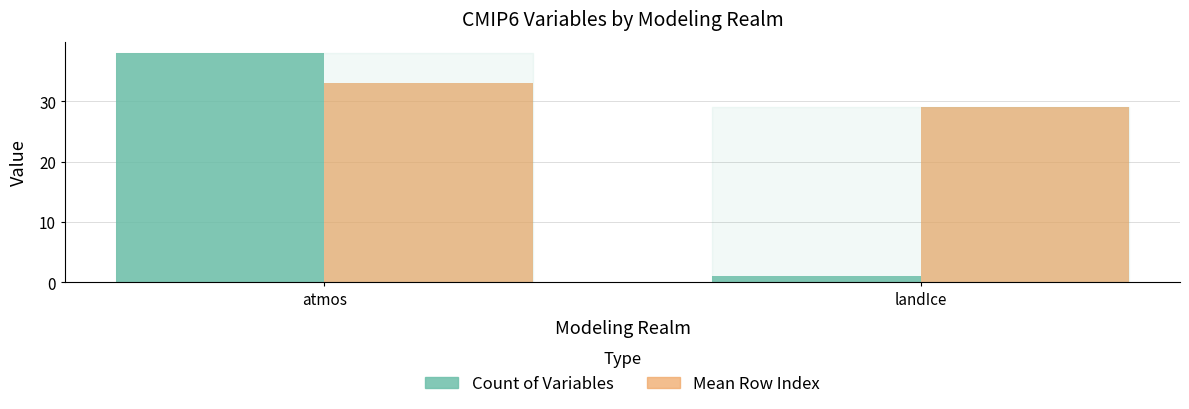

At which label is Count of Variables closest to 19?

landIce